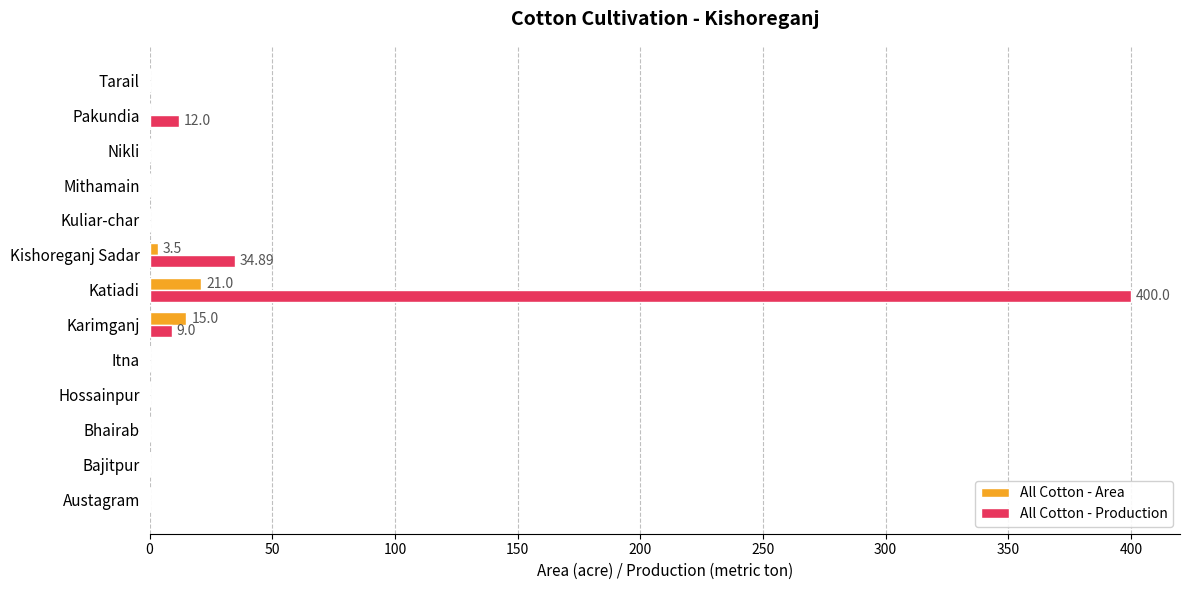

What is the sum of all All Cotton - Area values?

39.5